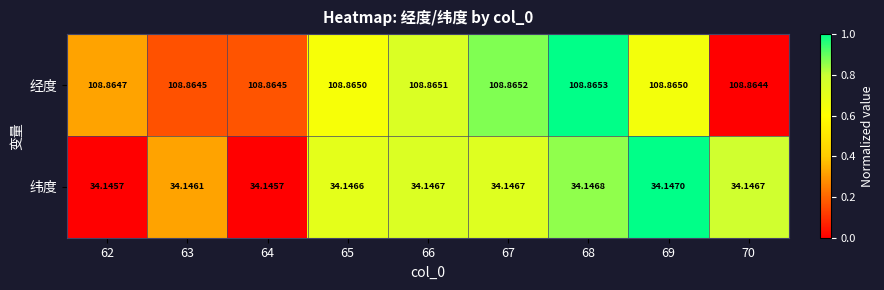

What is the greatest value displayed?

108.9